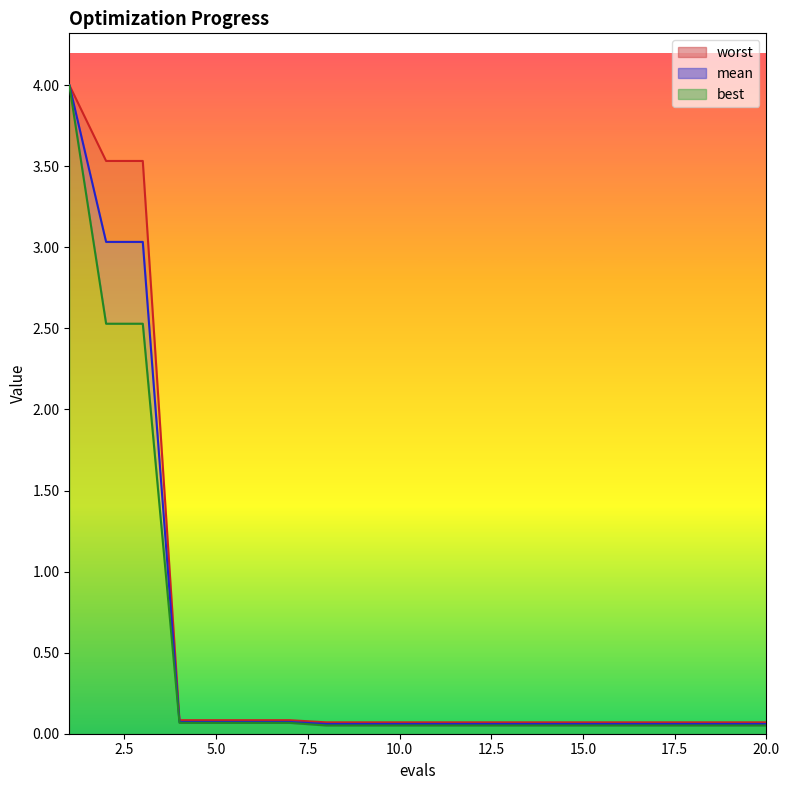

List the series in order of their peak value, lowest first.

best, mean, worst